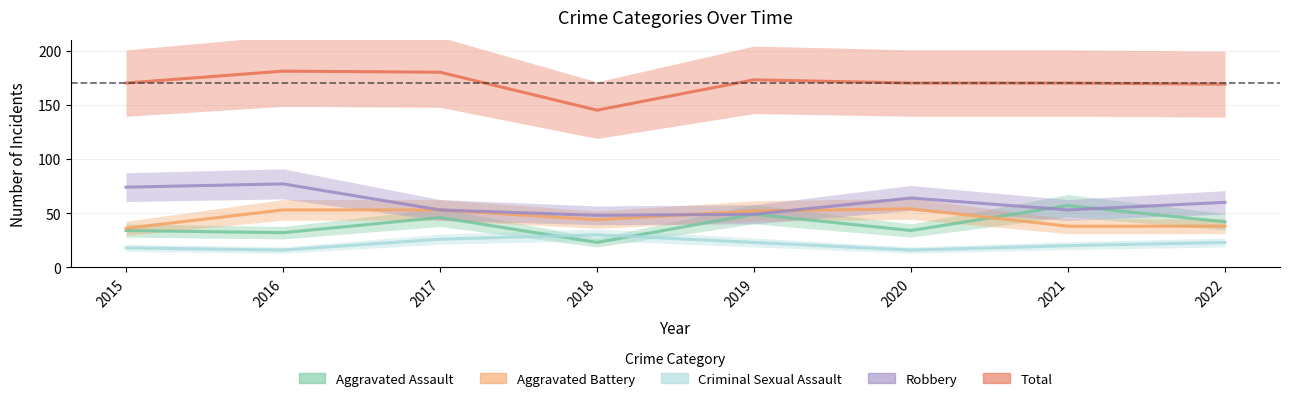

Is this an area chart (filled region under the line)?

No